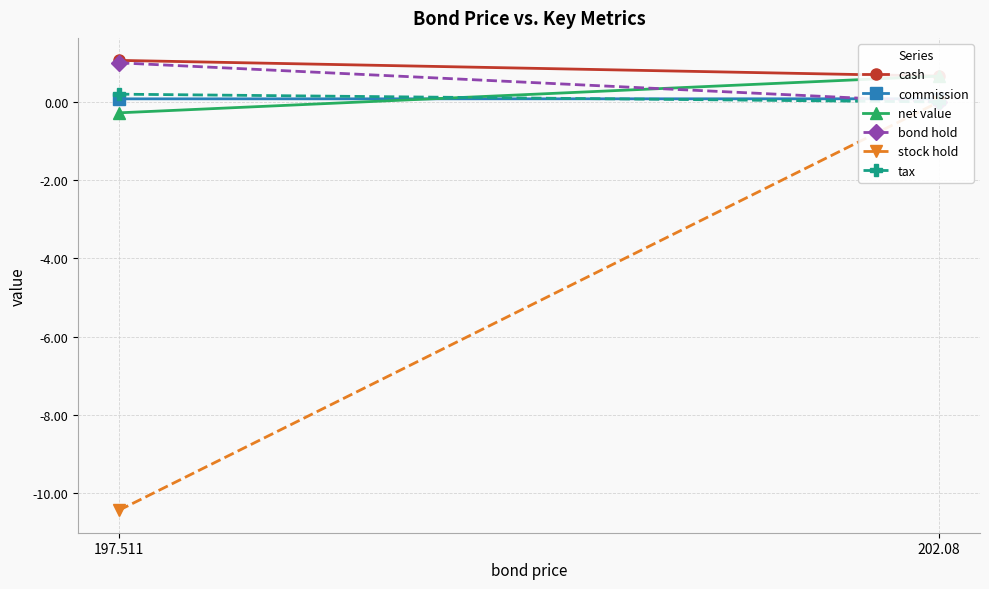

How many lines are shown in the chart?

6